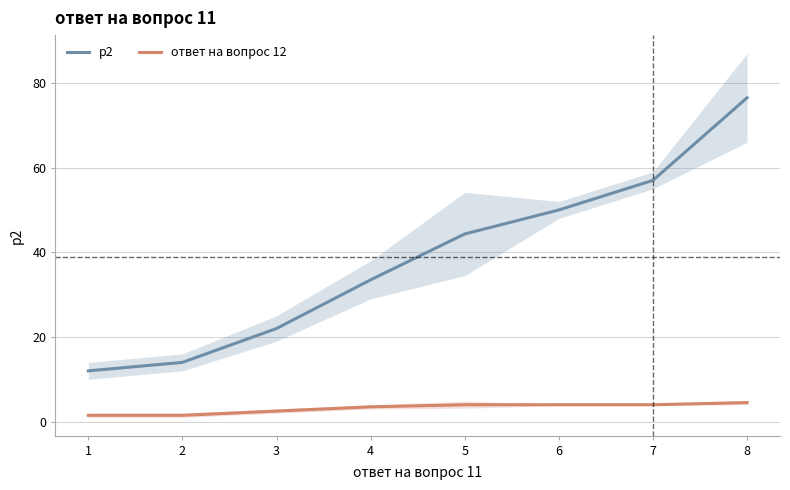

List the series in order of their peak value, lowest first.

ответ на вопрос 12, p2